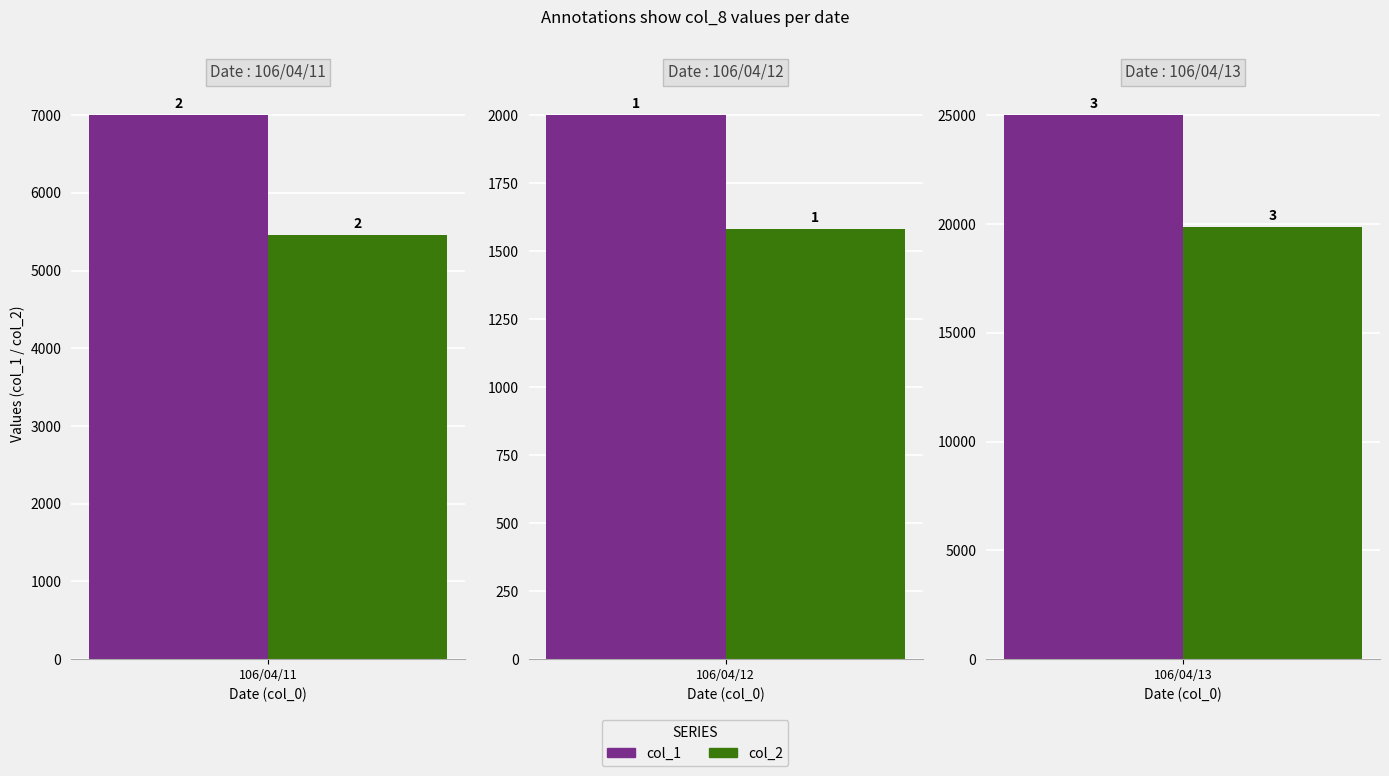

Which category has the lowest value across all series?

106/04/12